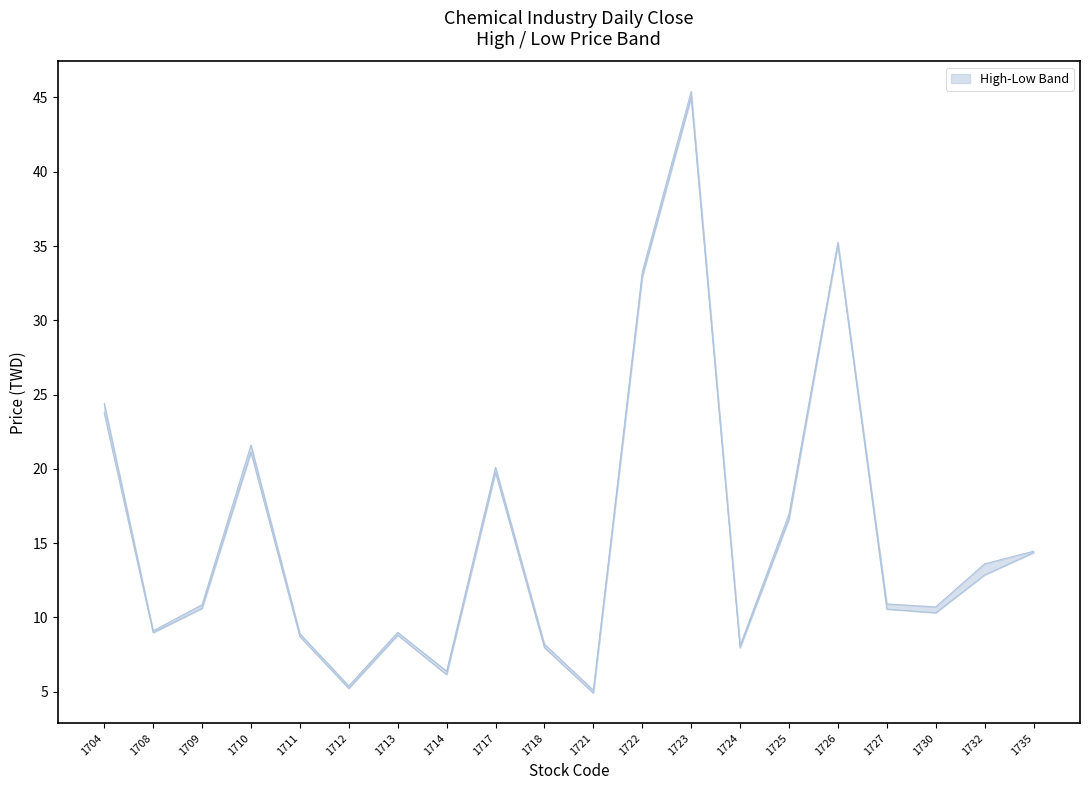

At which label is lower closest to 24?

1704